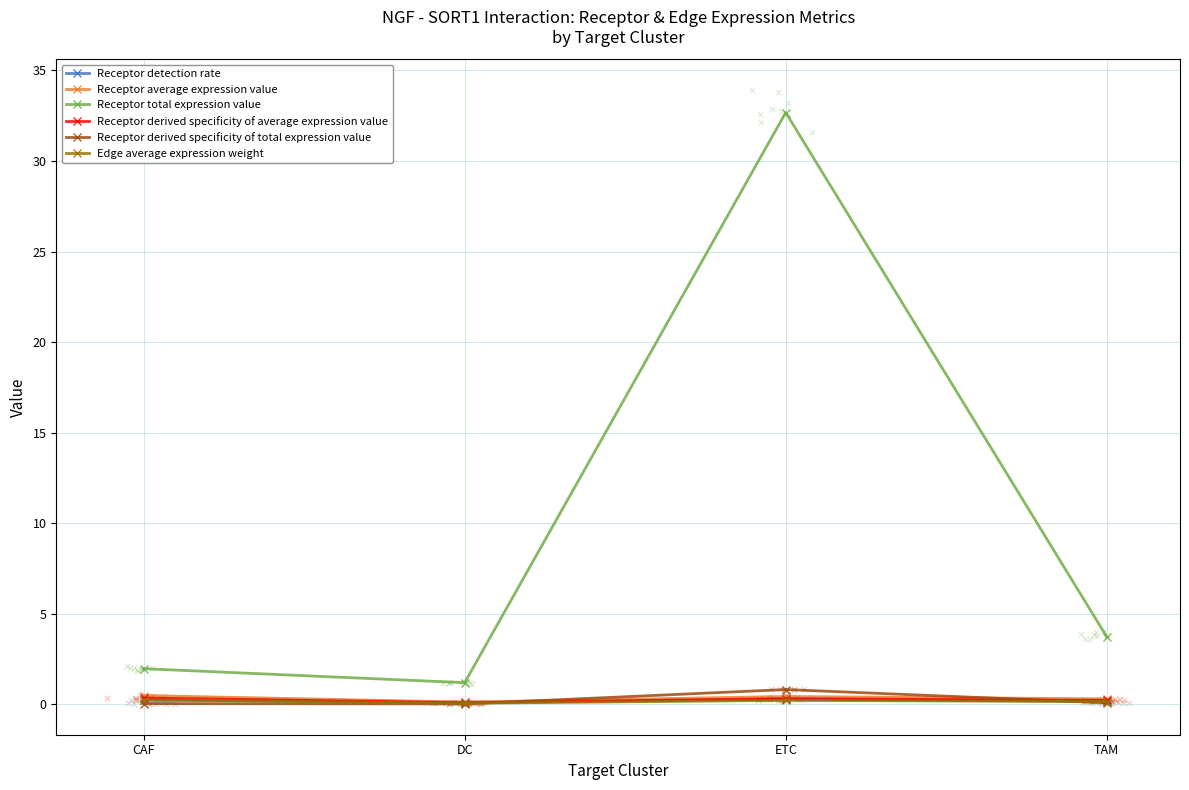

What are all the series names shown in the legend?

Receptor detection rate, Receptor average expression value, Receptor total expression value, Receptor derived specificity of average expression value, Receptor derived specificity of total expression value, Edge average expression weight